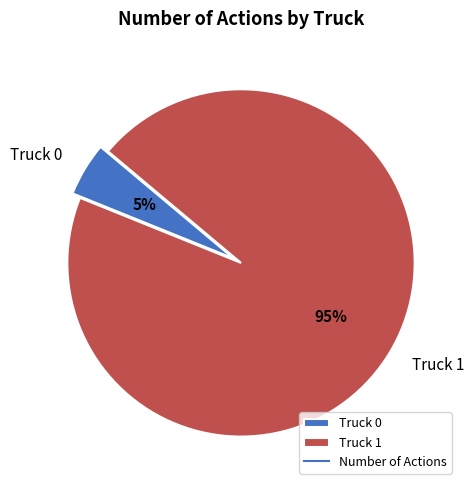

Is there a majority slice in this chart?

Yes